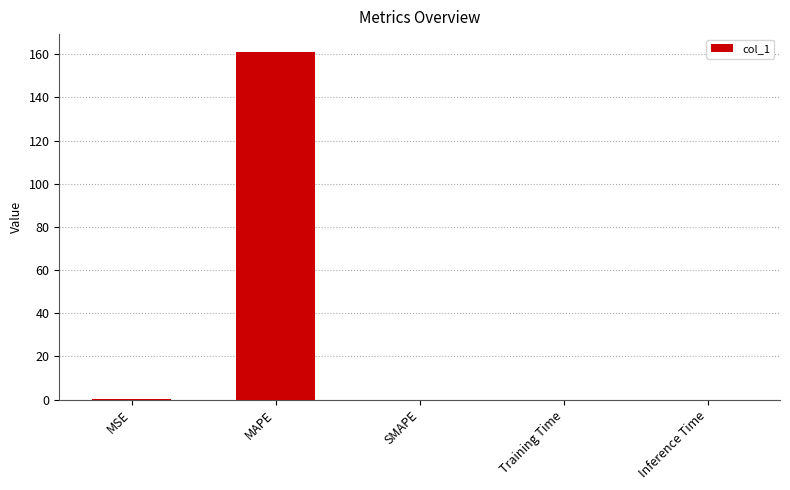

The chart shows a value of -74.9 at SMAPE. True or false?

False